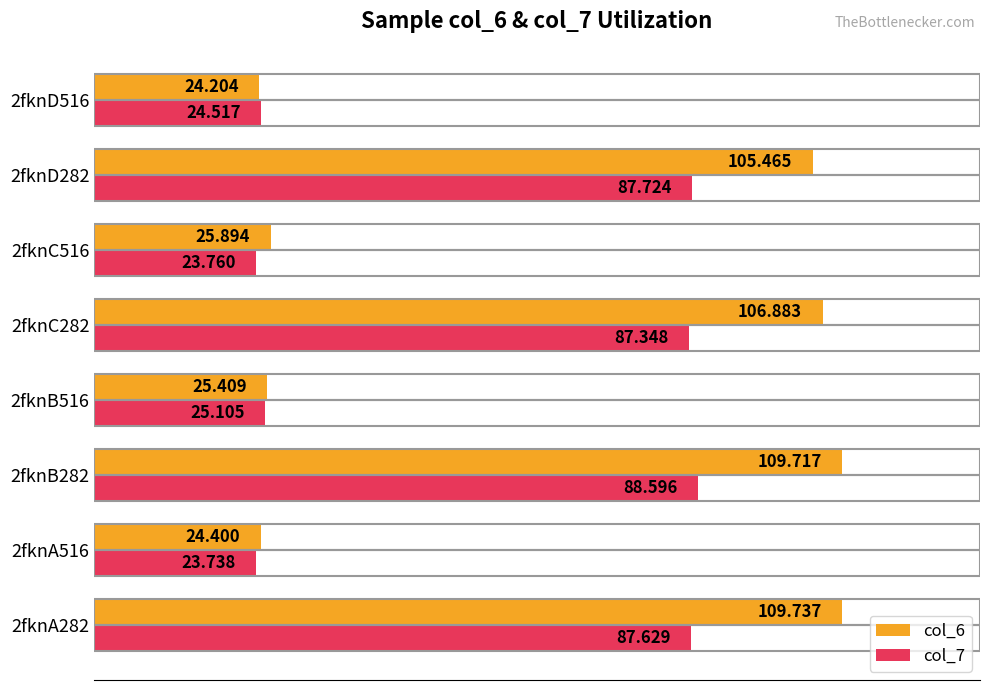

What are all the series names shown in the legend?

col_6, col_7